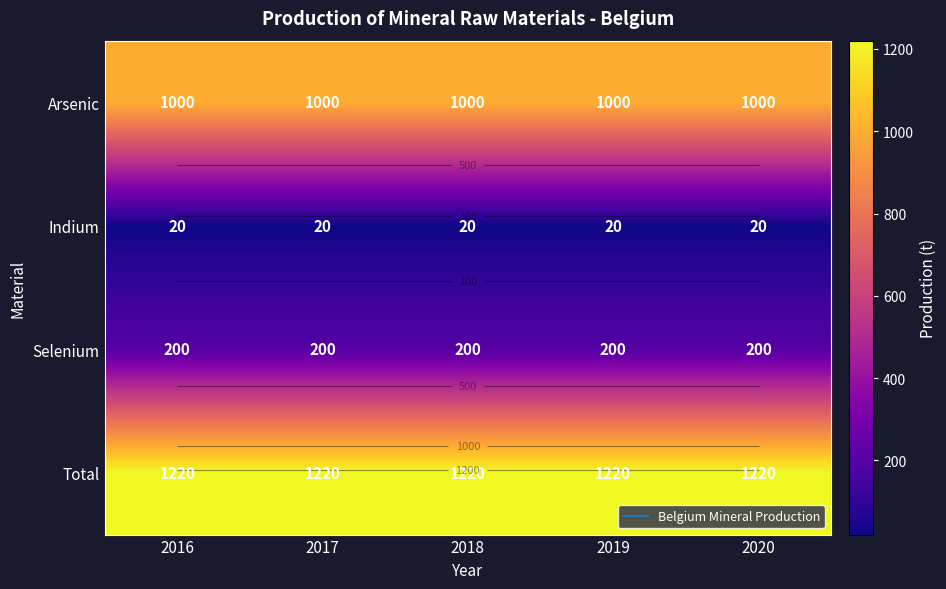

At which category does the chart reach its minimum across all series?

2016